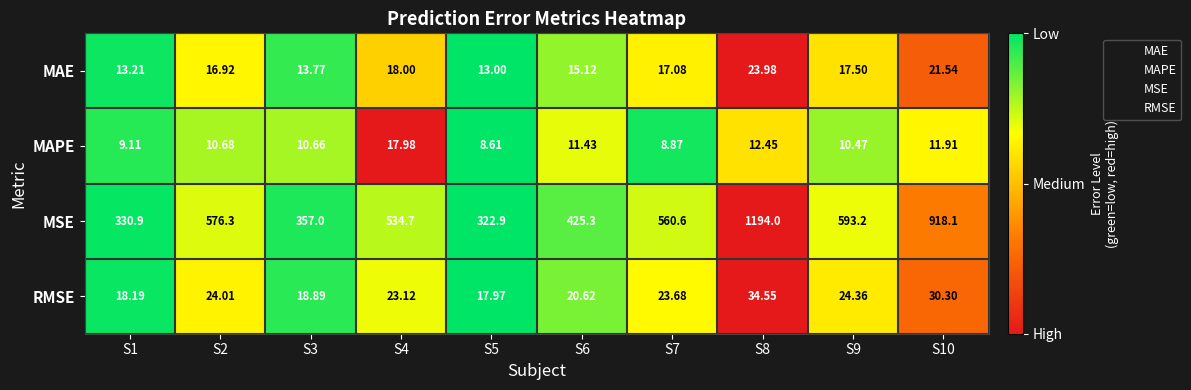

Which series has the widest spread of values?

MSE